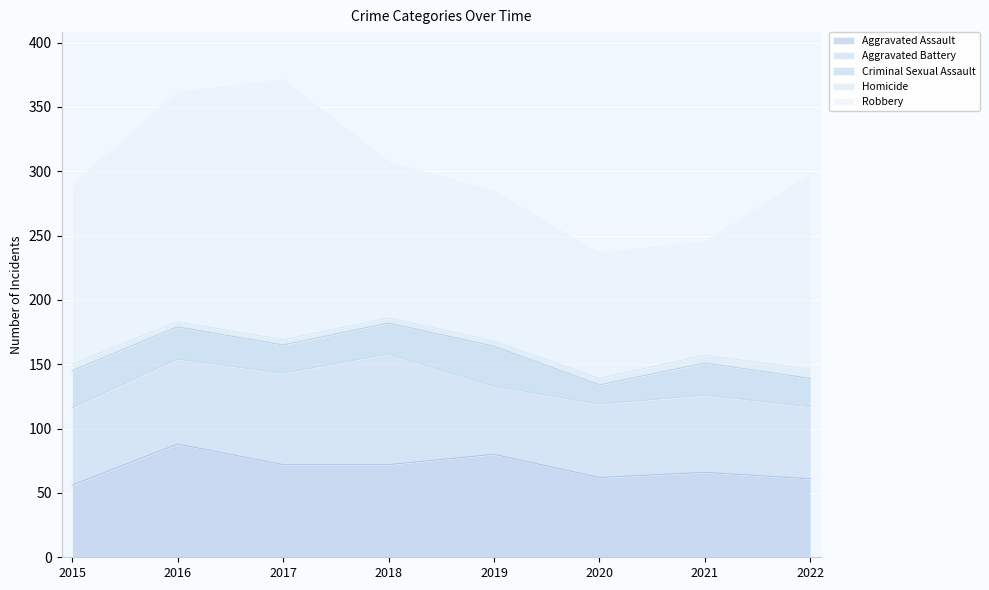

Reading right to left, extract all data points from this chart.

Aggravated Assault: 2022=61	2021=66	2020=62	2019=80	2018=72	2017=72	2016=88	2015=56
Aggravated Battery: 2022=56	2021=60	2020=57	2019=53	2018=86	2017=71	2016=66	2015=60
Criminal Sexual Assault: 2022=22	2021=25	2020=15	2019=31	2018=24	2017=22	2016=25	2015=29
Homicide: 2022=7	2021=6	2020=5	2019=4	2018=4	2017=4	2016=4	2015=5
Robbery: 2022=151	2021=88	2020=97	2019=116	2018=121	2017=202	2016=178	2015=139